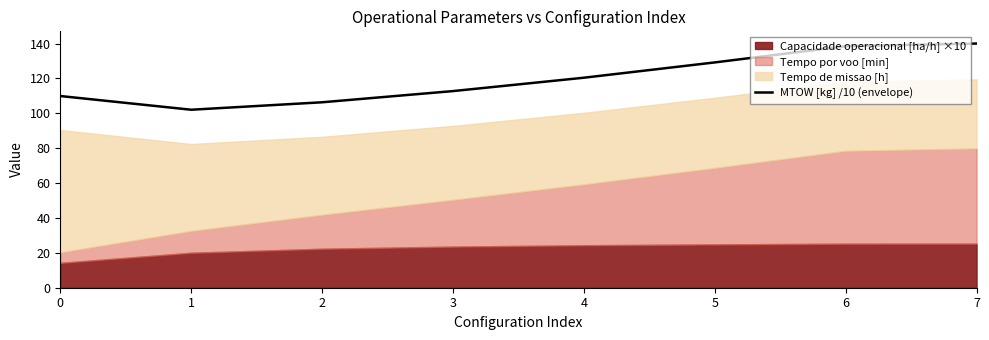

Reading right to left, what are all the values shown in this chart?

7=140.0	6=138.5	5=129.2	4=120.4	3=112.8	2=106.4	1=102.1	0=109.9